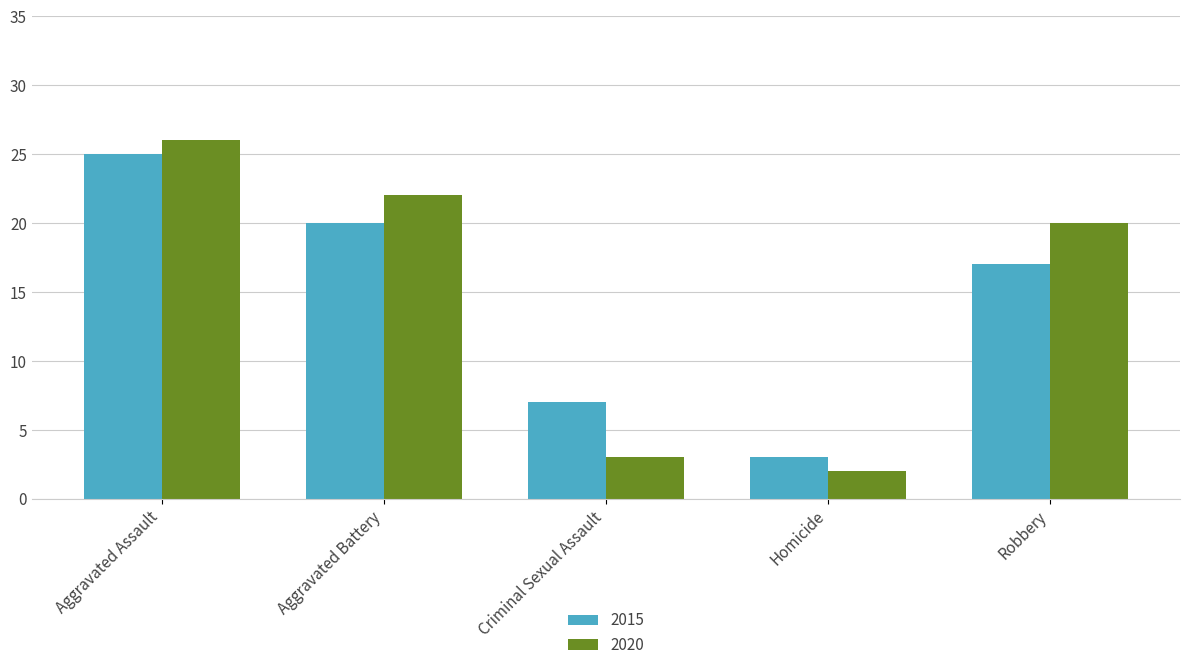

How many bars are there in each group?

2